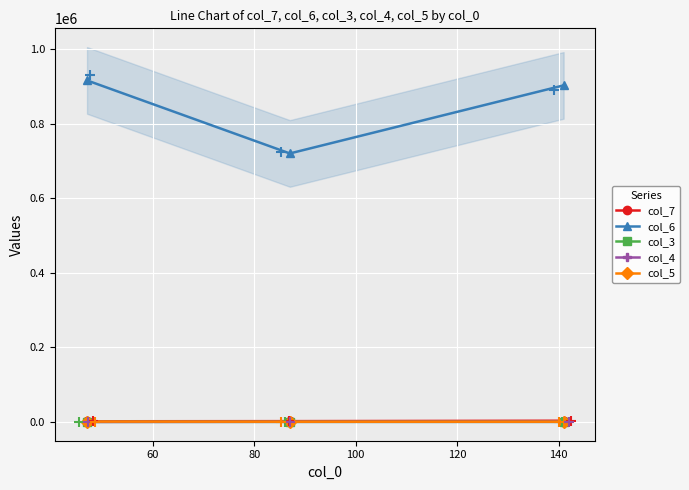

Is the value of col_7 at 80 greater than the value of col_3 at 80?

Yes